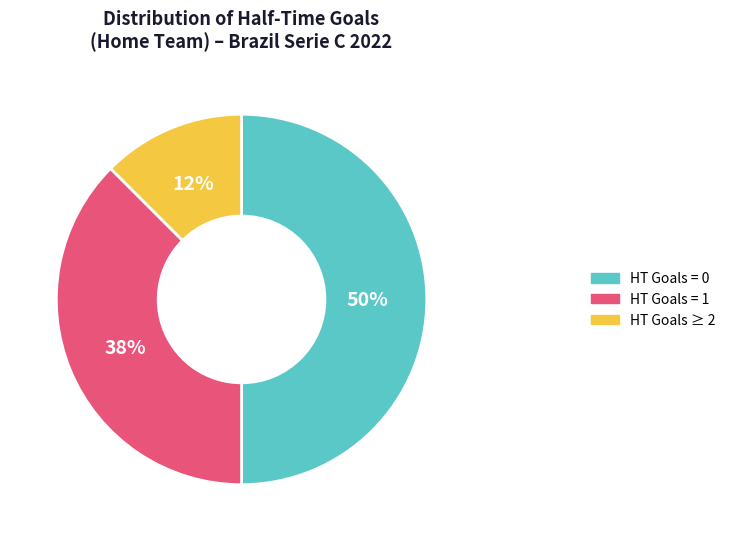

To the nearest percent, what is the average slice percentage?

33%